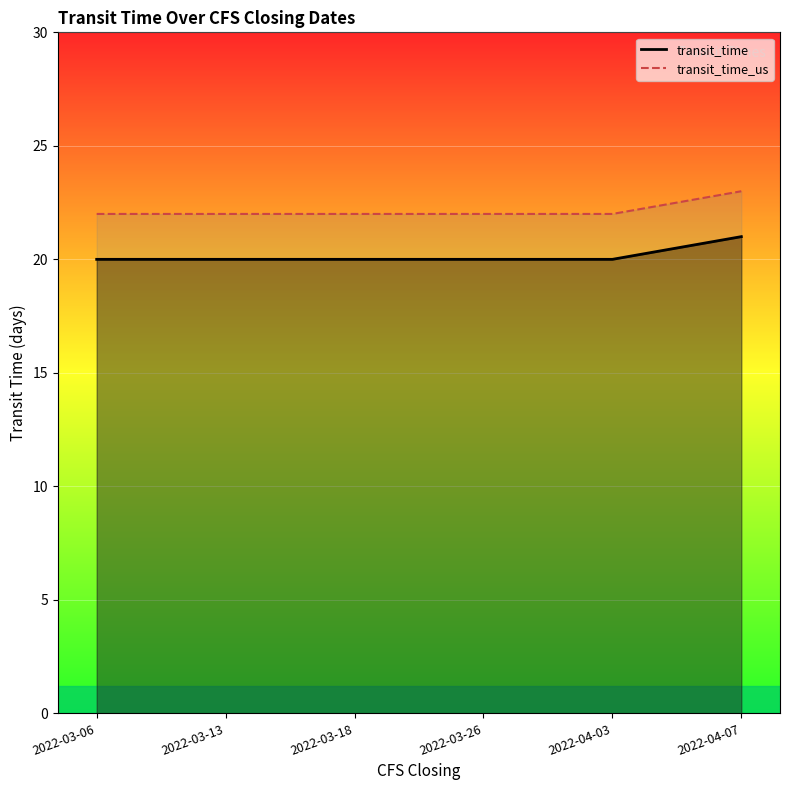

What is the difference between the highest and lowest values at 2022-03-26?

2